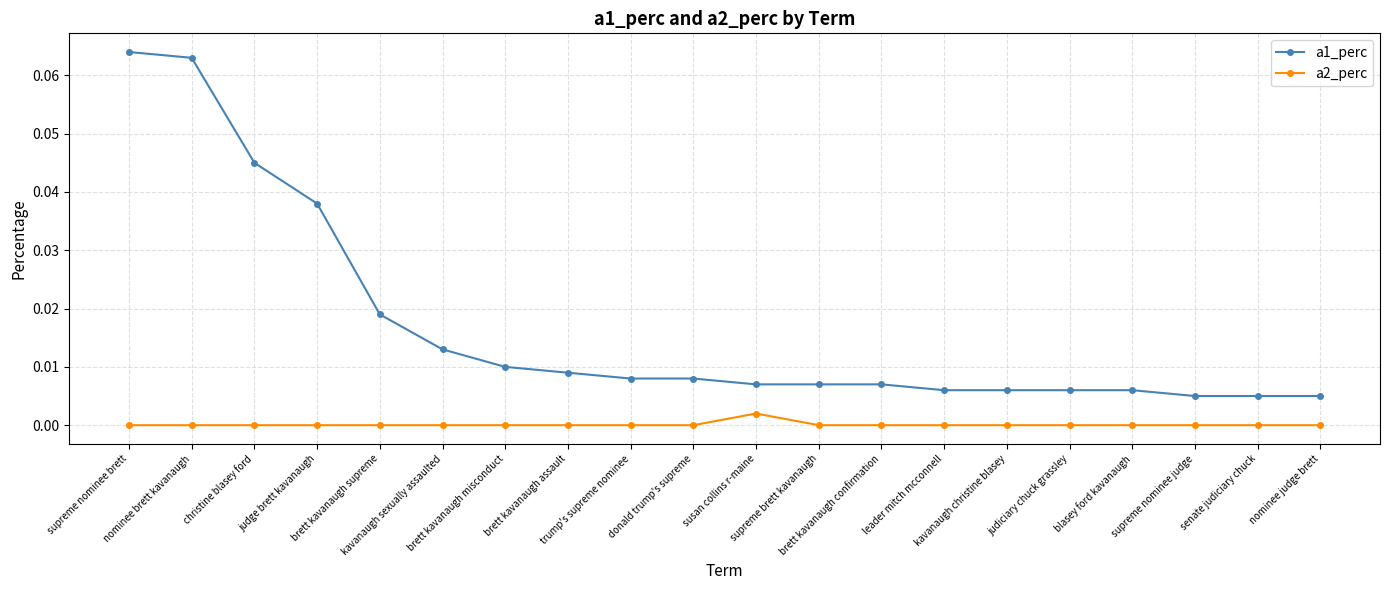

What are all the series names shown in the legend?

a1_perc, a2_perc